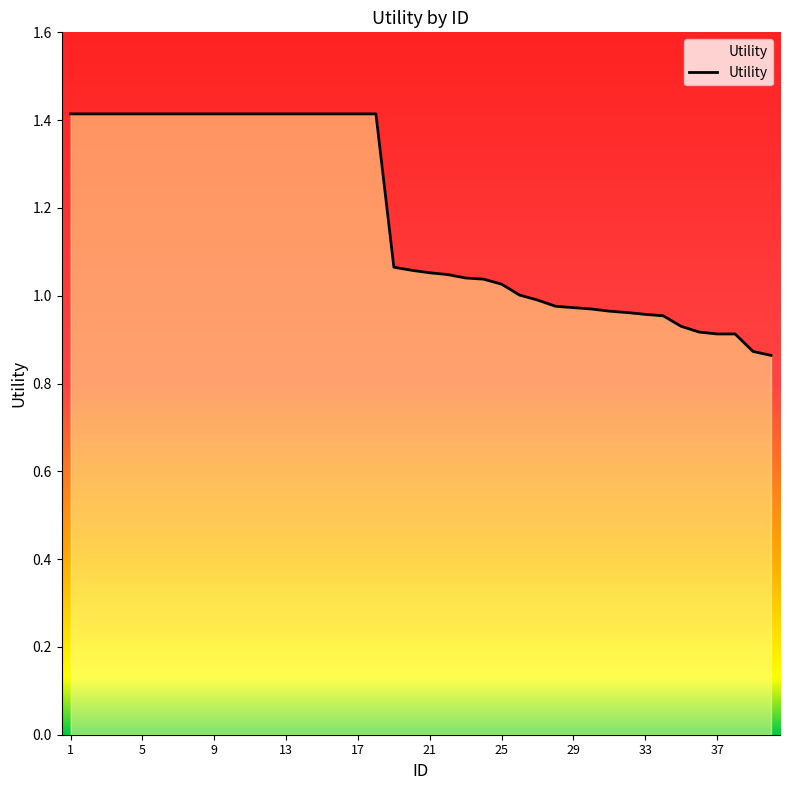

What is the maximum value shown in the chart?

1.4